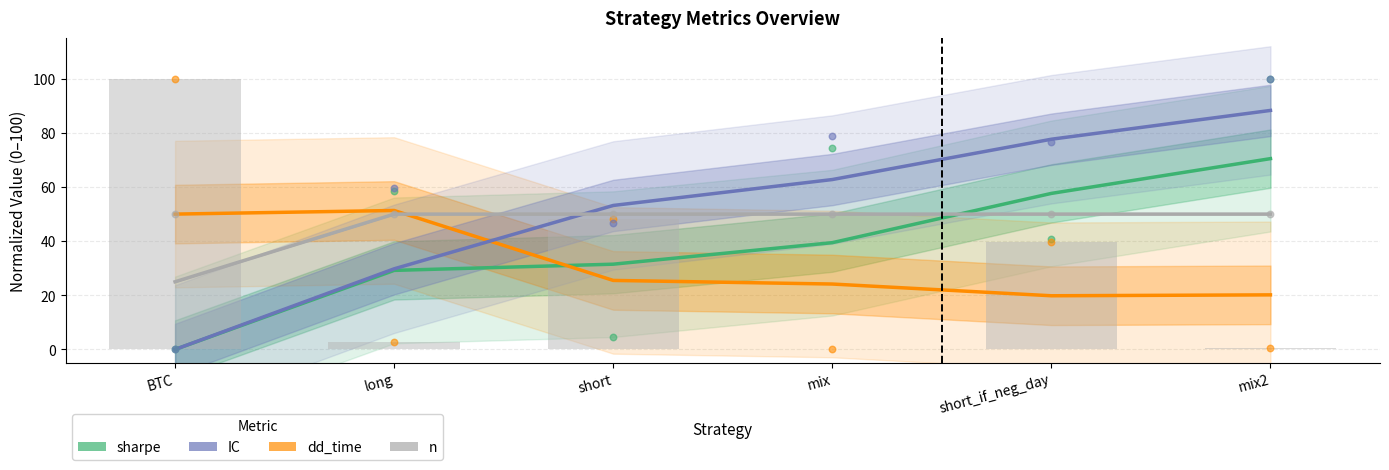

Which series contains the highest Y value?

dd_time (raw)